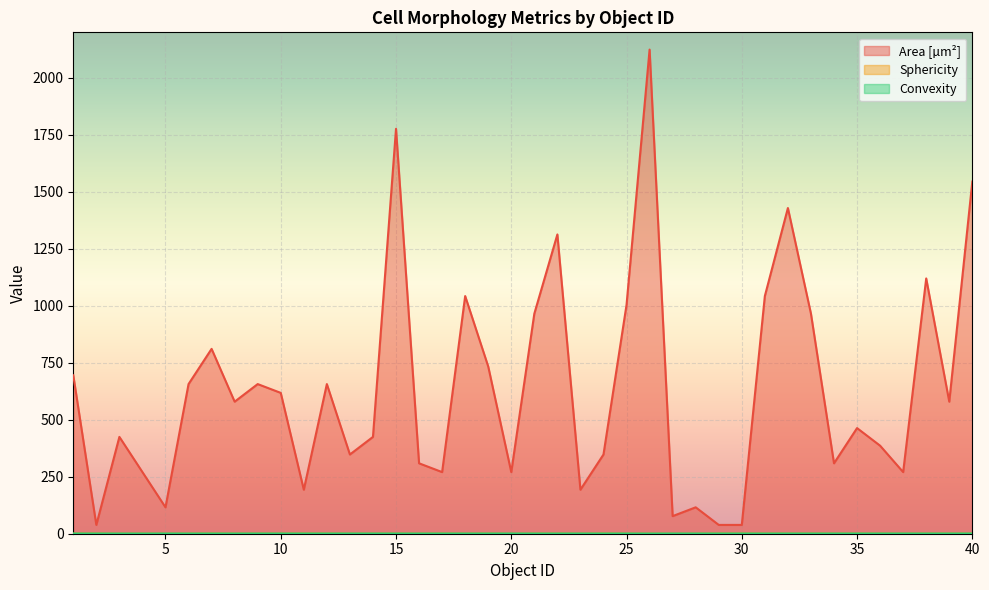

Rank the categories by Sphericity value from lowest to highest.

27, 20, 3, 37, 5, 23, 28, 26, 16, 13, 18, 25, 6, 14, 4, 9, 8, 40, 15, 36, 34, 21, 22, 10, 31, 19, 38, 32, 33, 35, 39, 12, 1, 17, 2, 7, 11, 24, 29, 30